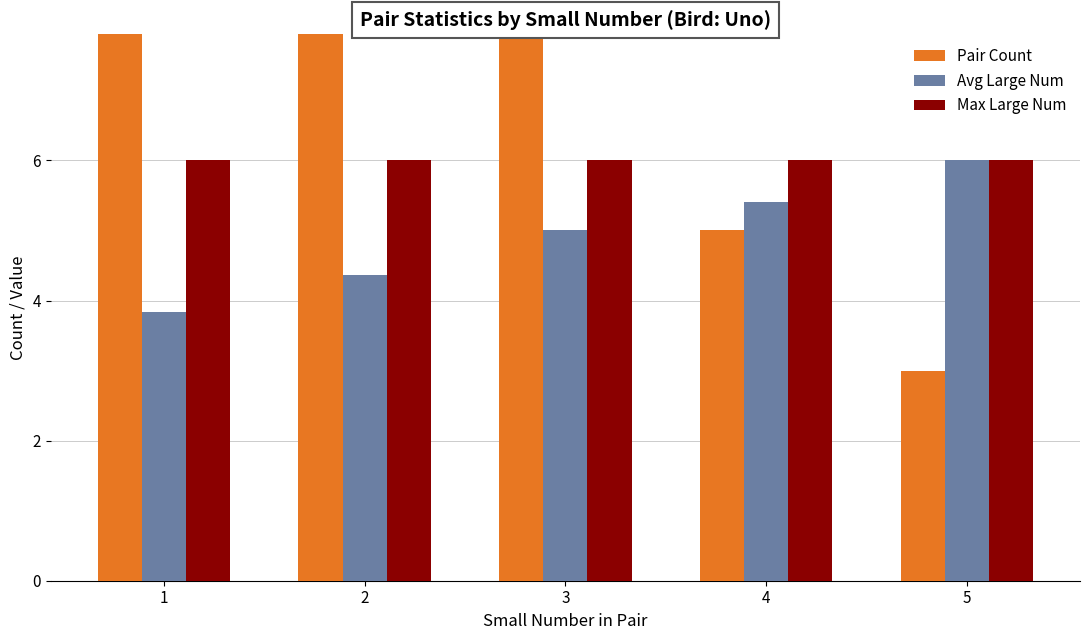

What is the total value across all series at 3?

20.0